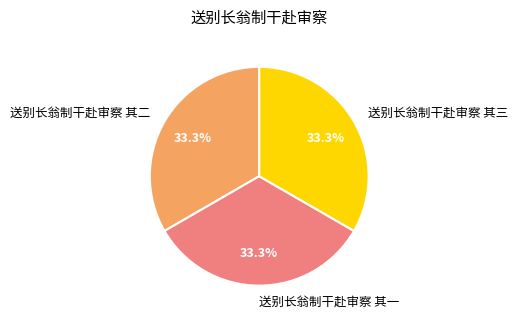

To the nearest percent, what percentage of the pie is 送别长翁制干赴审察 其二?

33%